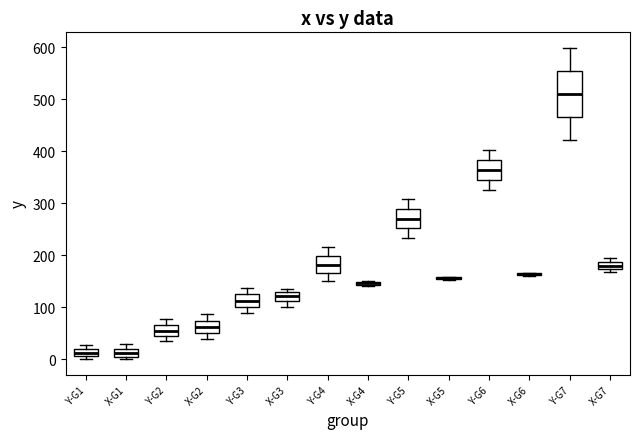

Which box is the tallest, from its lower edge to its upper edge?

Y-G7